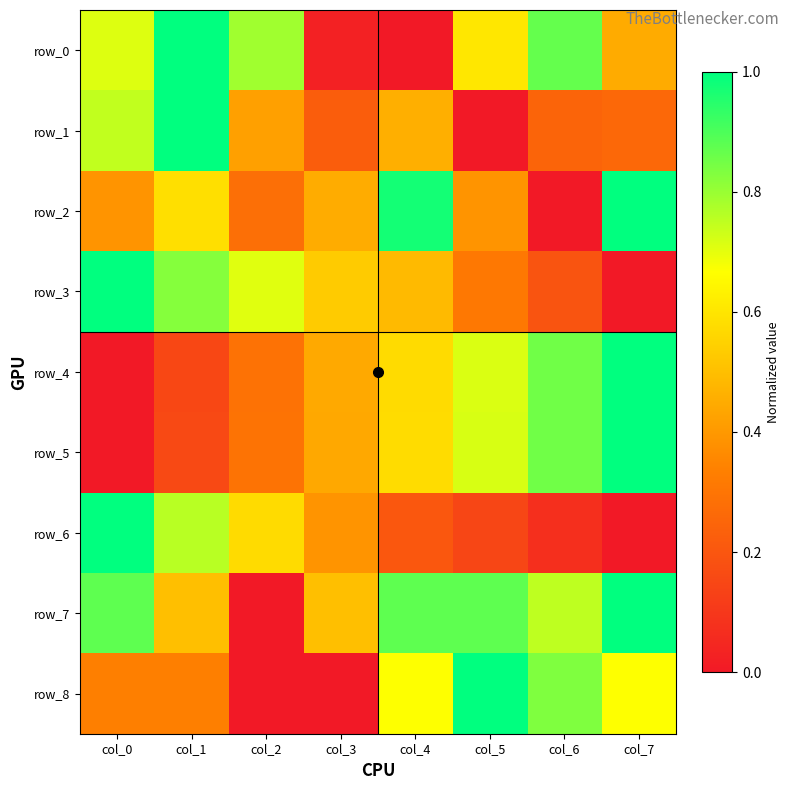

Where is row_2 nearest to the value 0?

col_6